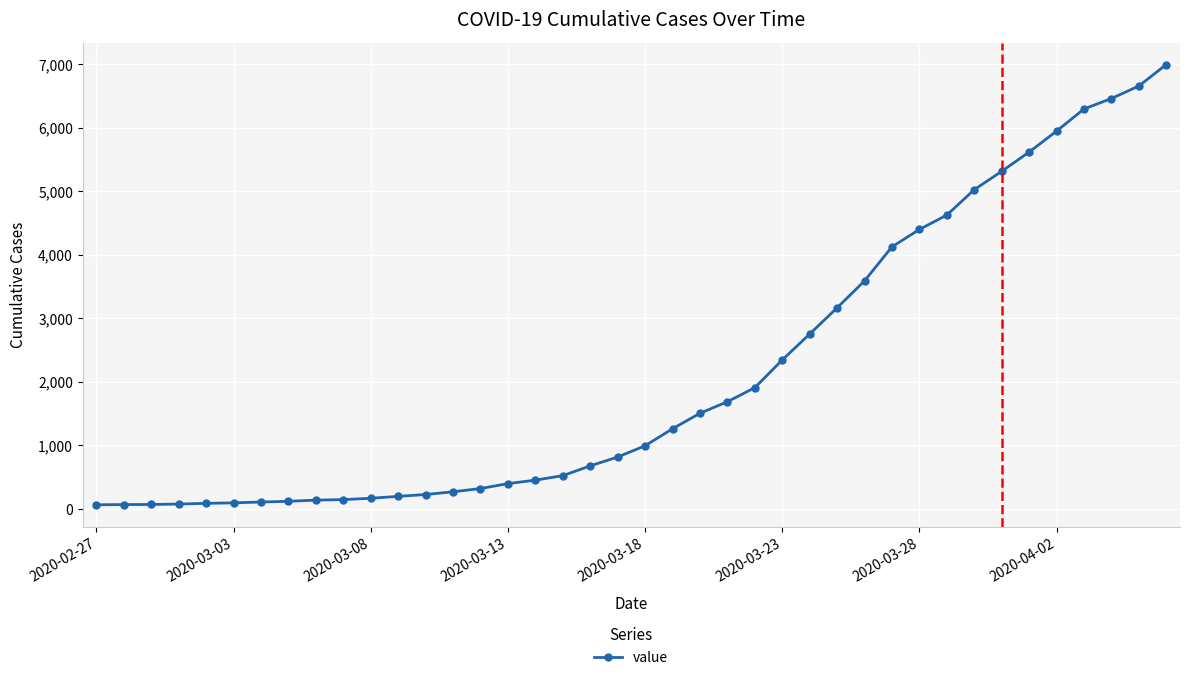

What is the greatest value displayed?

6995